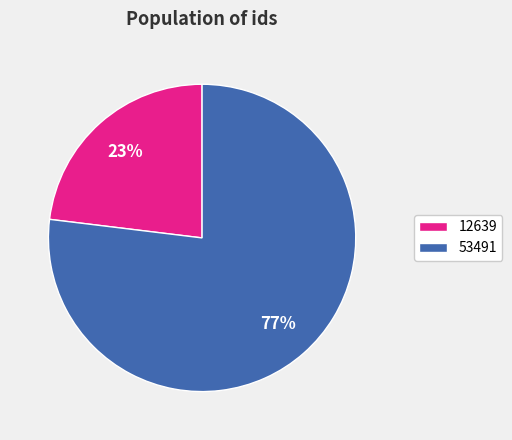

To the nearest percent, what is the difference between the 12639 and 53491 slice percentages?

54%